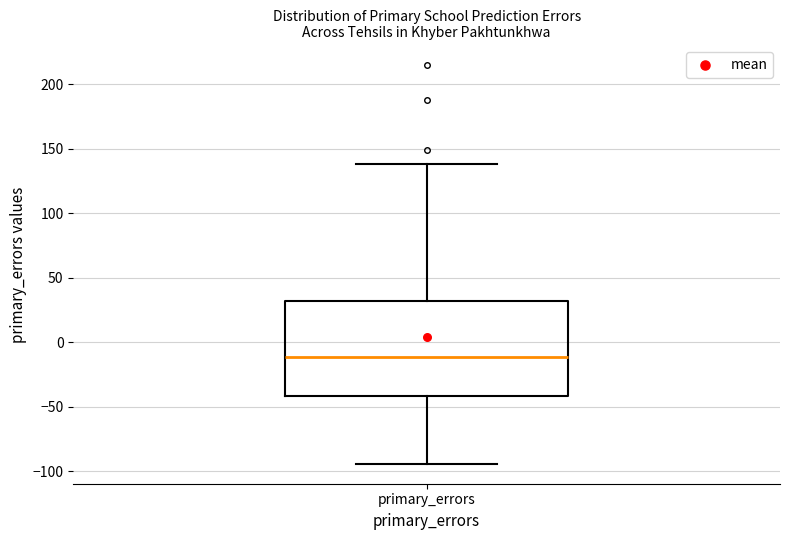

Where does the upper whisker of the box for primary_errors end on the y-axis? The values are not printed on the chart, so give them approximately, as read against the axis.

140